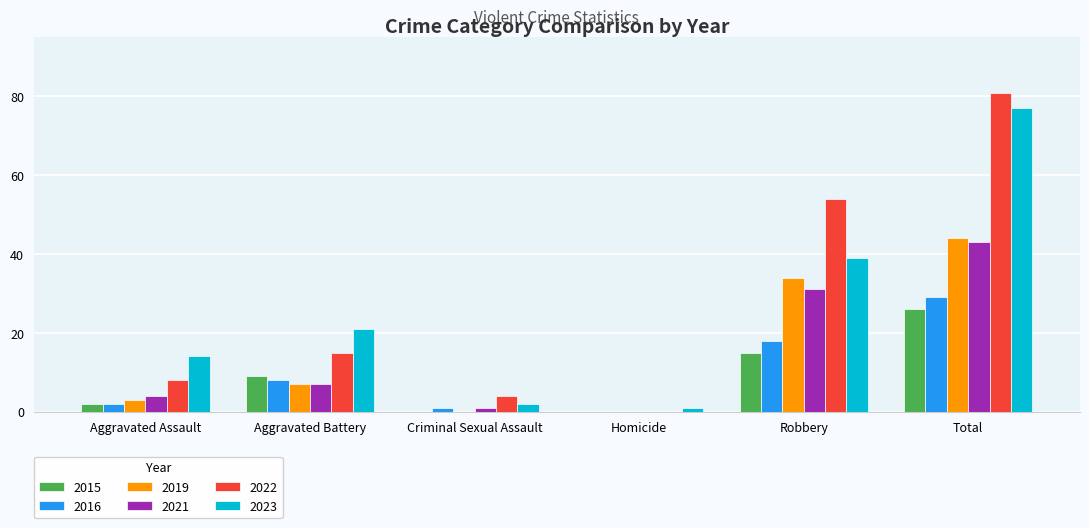

What is the sum of all 2021 values?

86